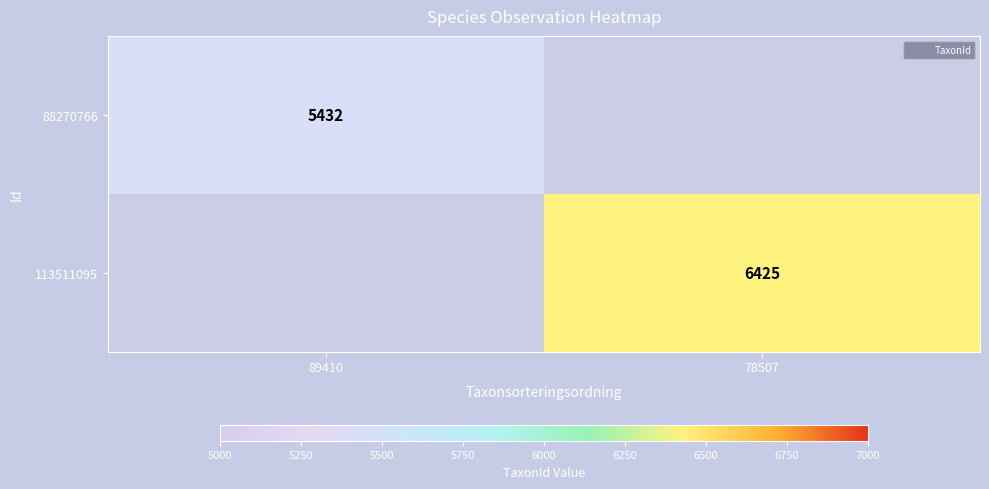

At how many categories does at least one series exceed 5901?

1